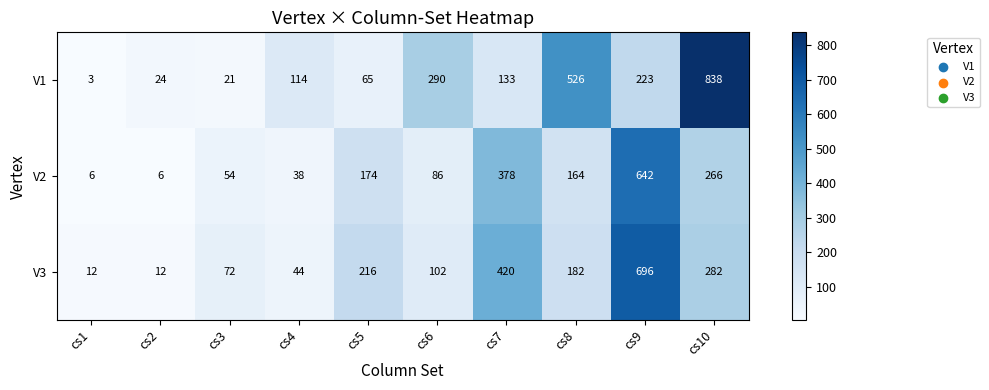

Which series has the largest range (max minus min)?

V1